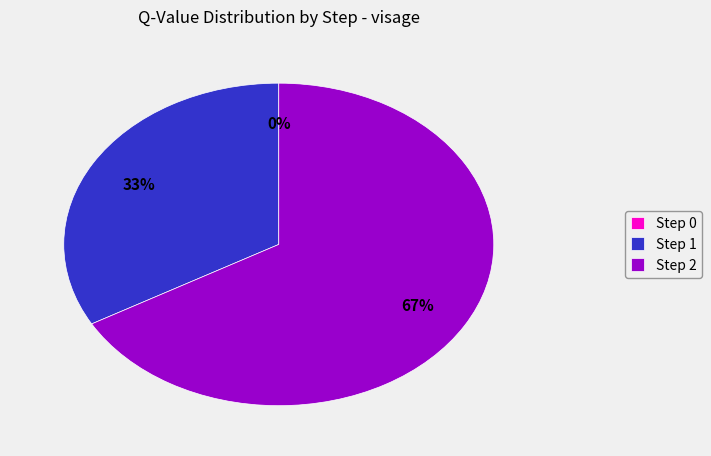

Does Step 2 account for over 50% of the chart?

Yes